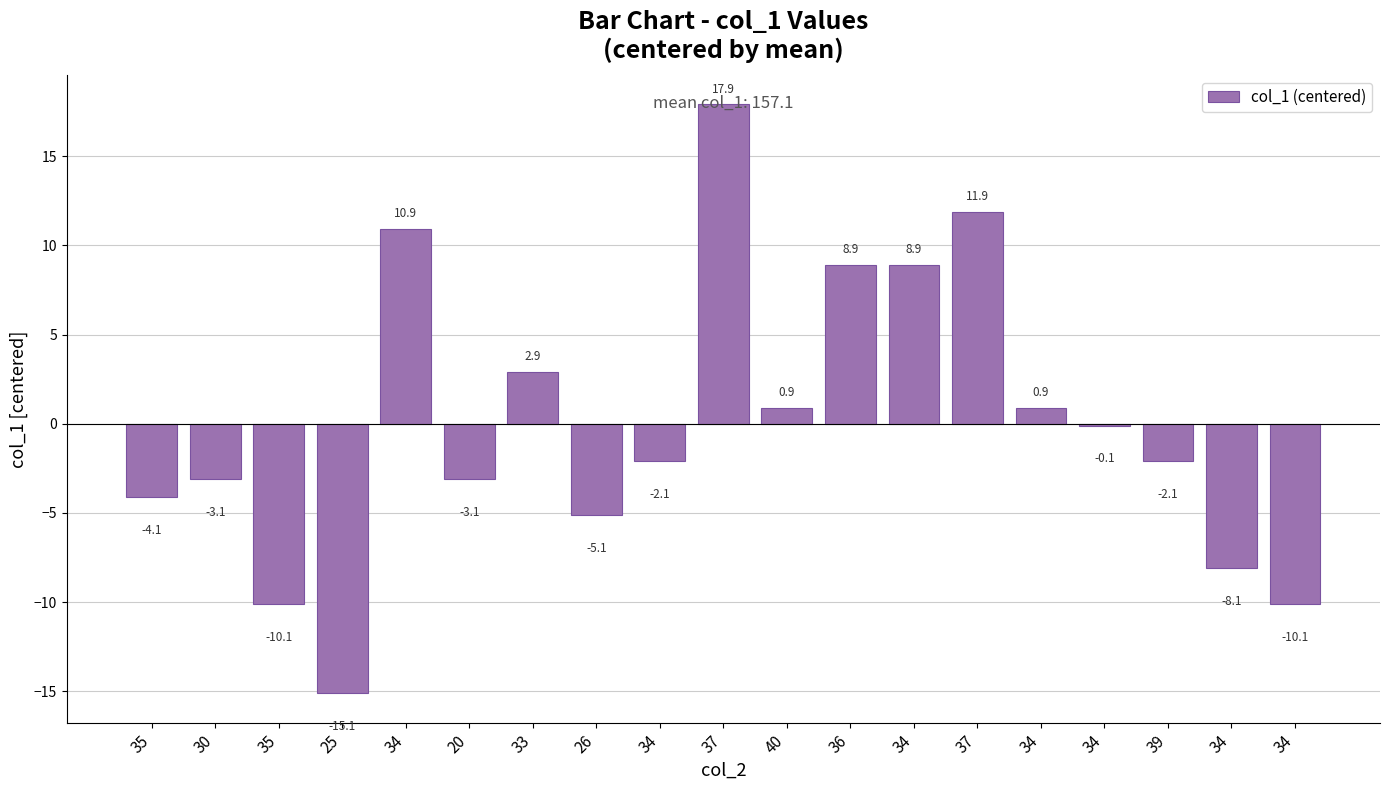

What is the ratio of the value at 36 to the value at 37?

0.7